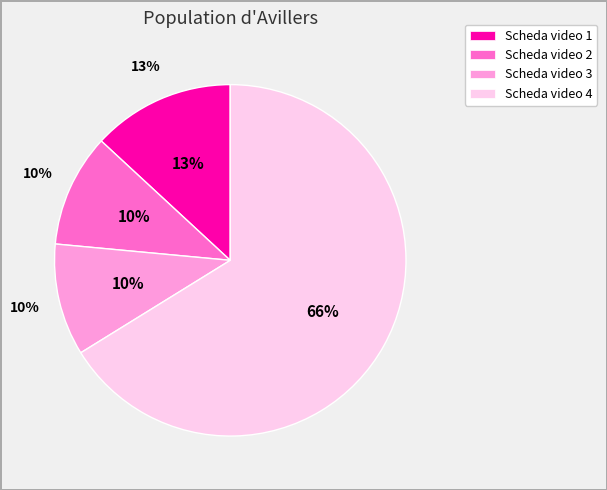

What percentage is NOT represented by Scheda video 4?

33.8%